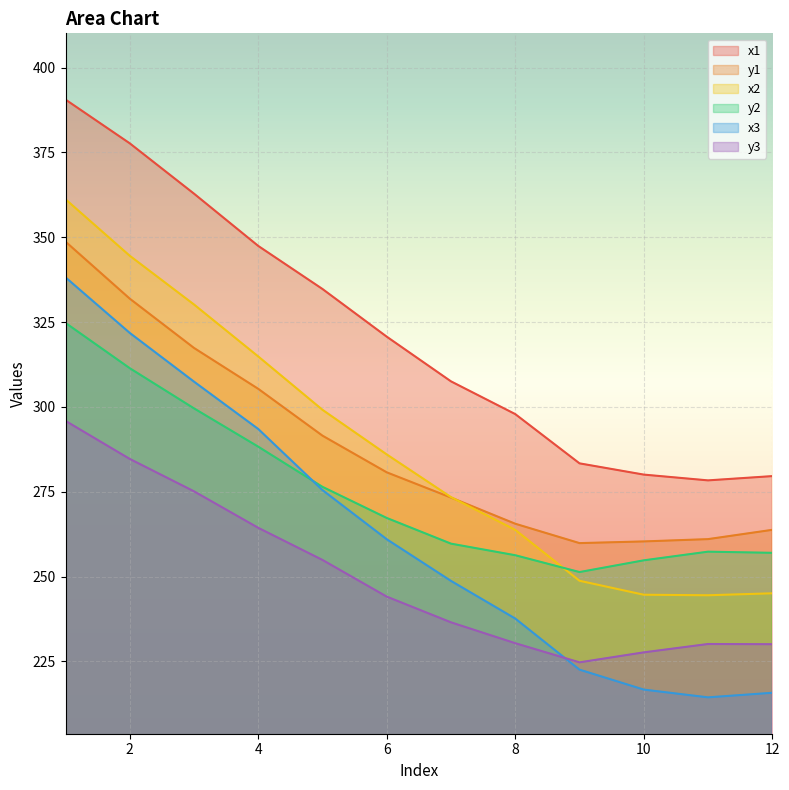

List the series in order of their peak value, lowest first.

y3, y2, x3, y1, x2, x1